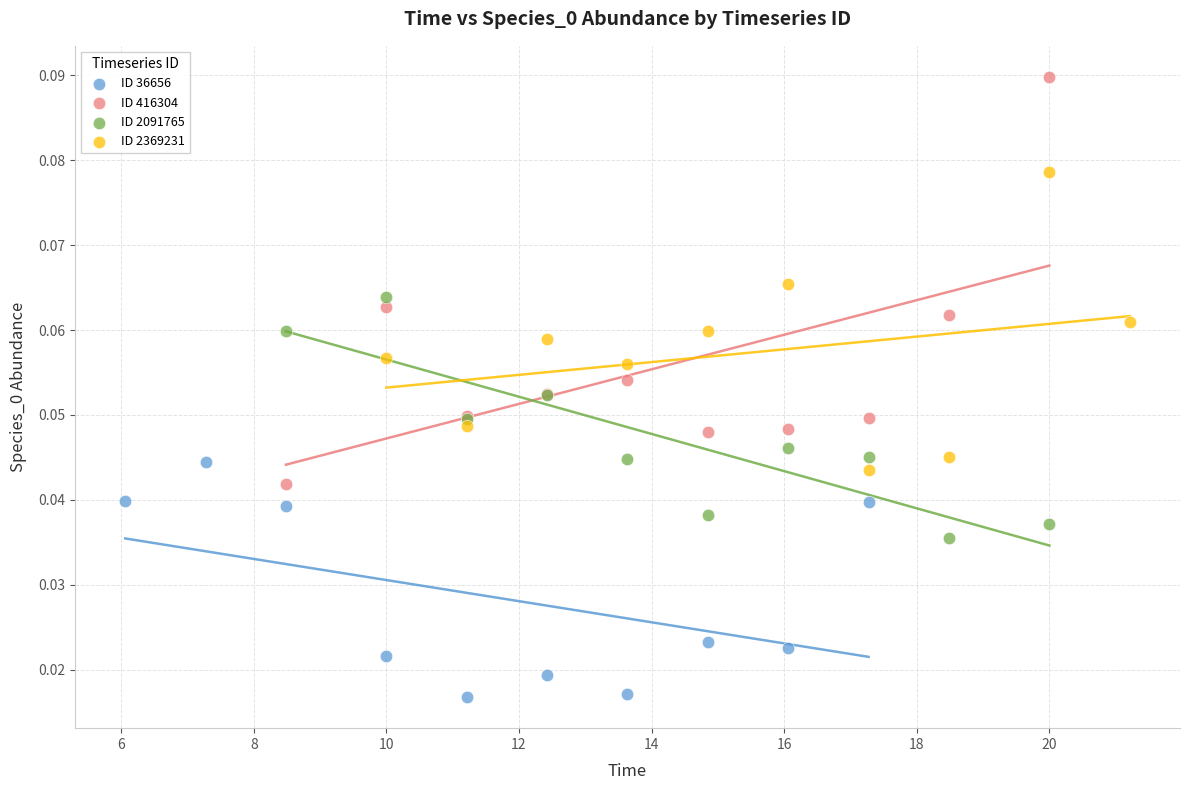

What are all the series names shown in the legend?

ID 36656, ID 416304, ID 2091765, ID 2369231